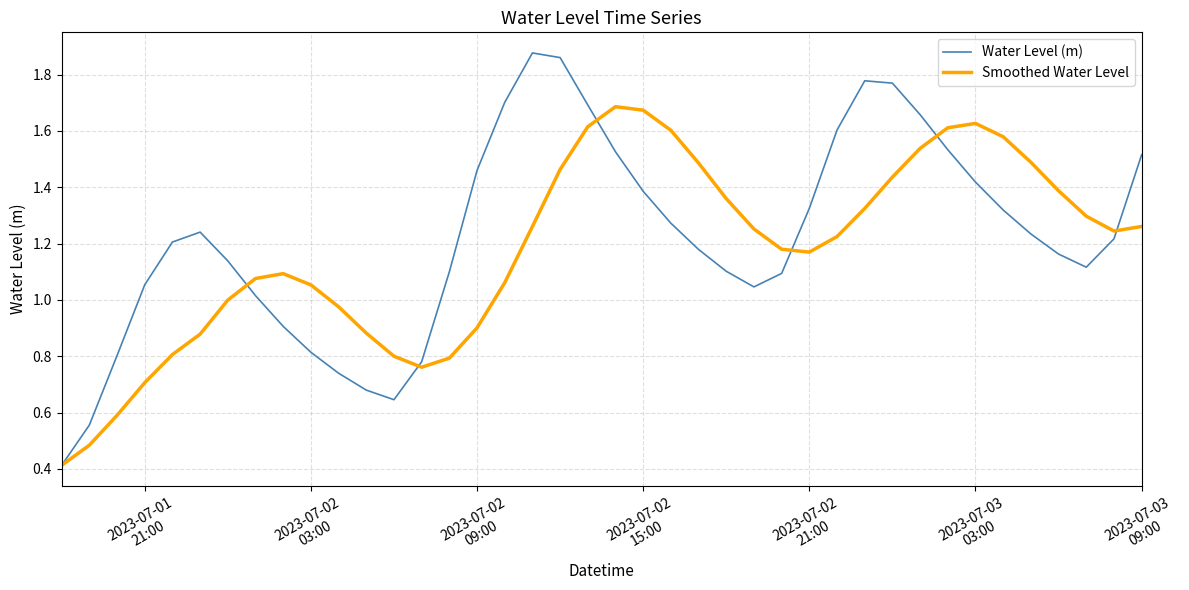

What is the minimum value shown in the chart?

0.4